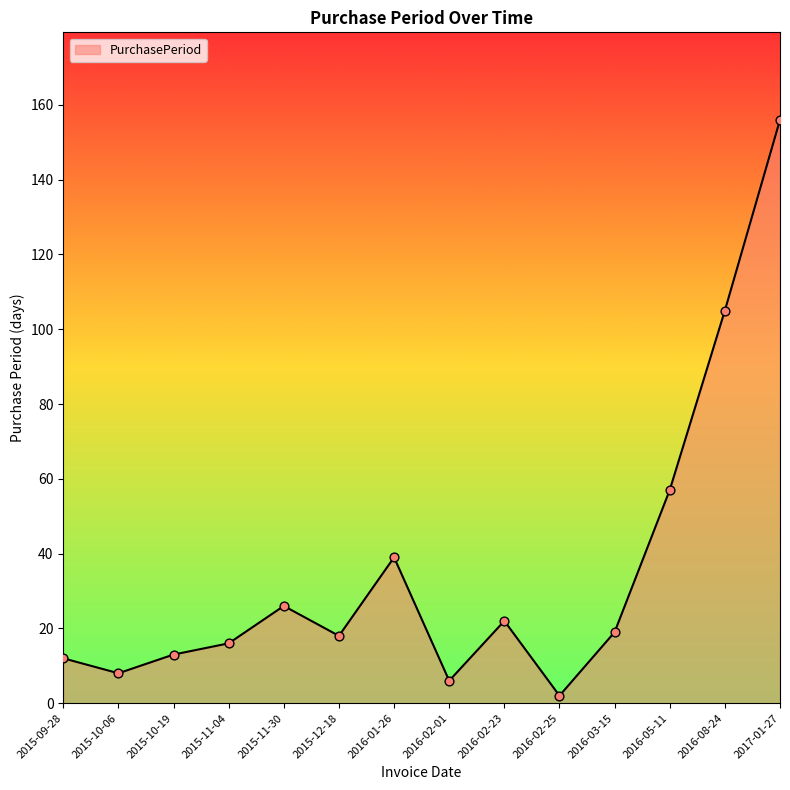

What is the ratio of the value at 2016-05-11 to the value at 2016-01-26?

1.5